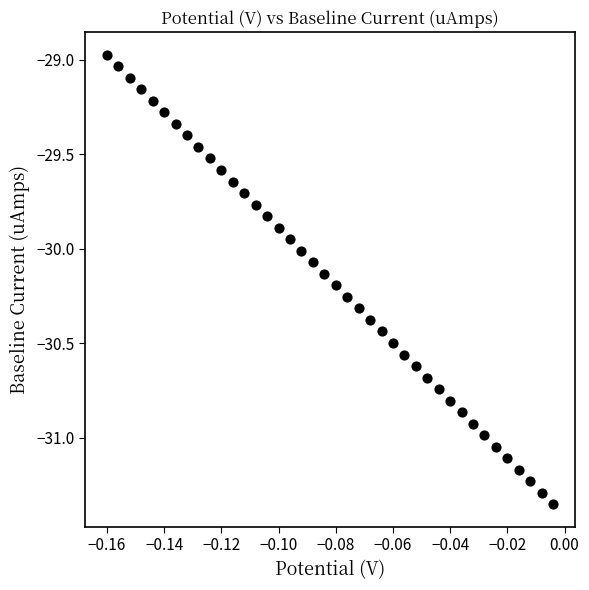

What is the range of Y values (max minus min)?

2.4